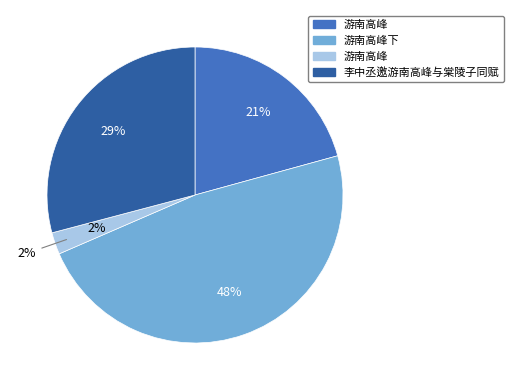

Combined, do 游南高峰下 and 游南高峰 account for over 50%?

Yes